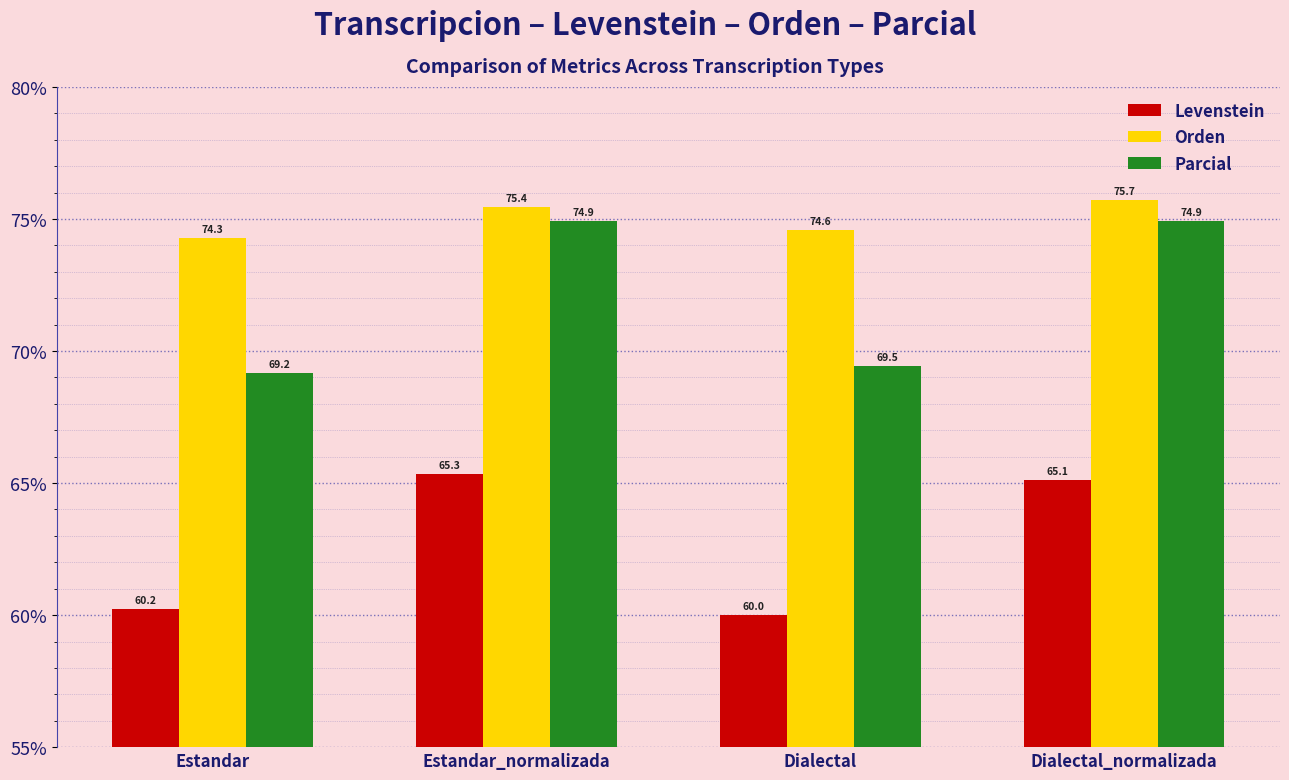

What is the difference between the maximum and second lowest values in the Levenstein series?

5.1